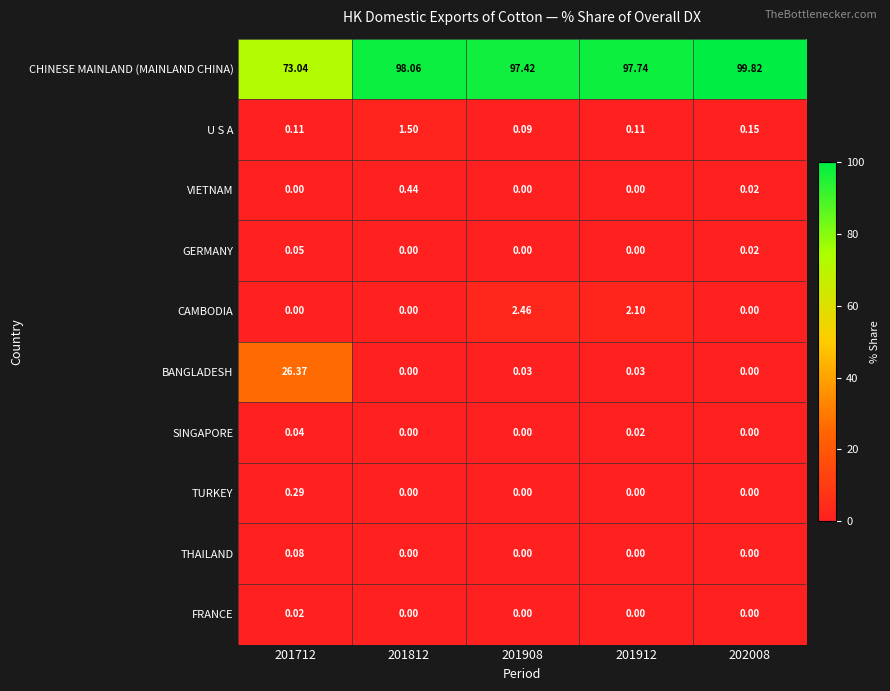

Is the value of THAILAND at 201712 greater than the value of GERMANY at 201812?

Yes